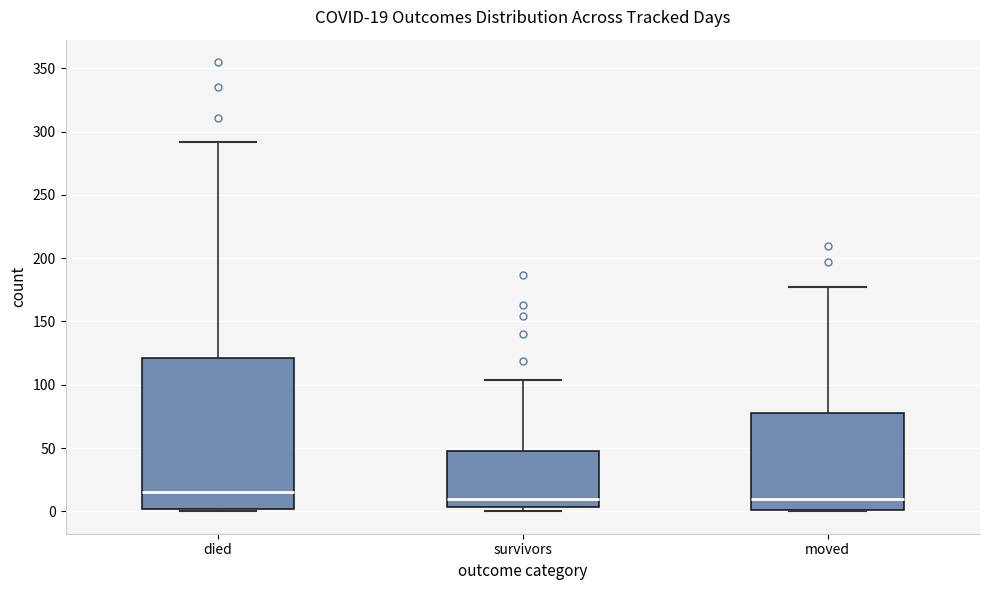

Which box's median line is the highest?

died